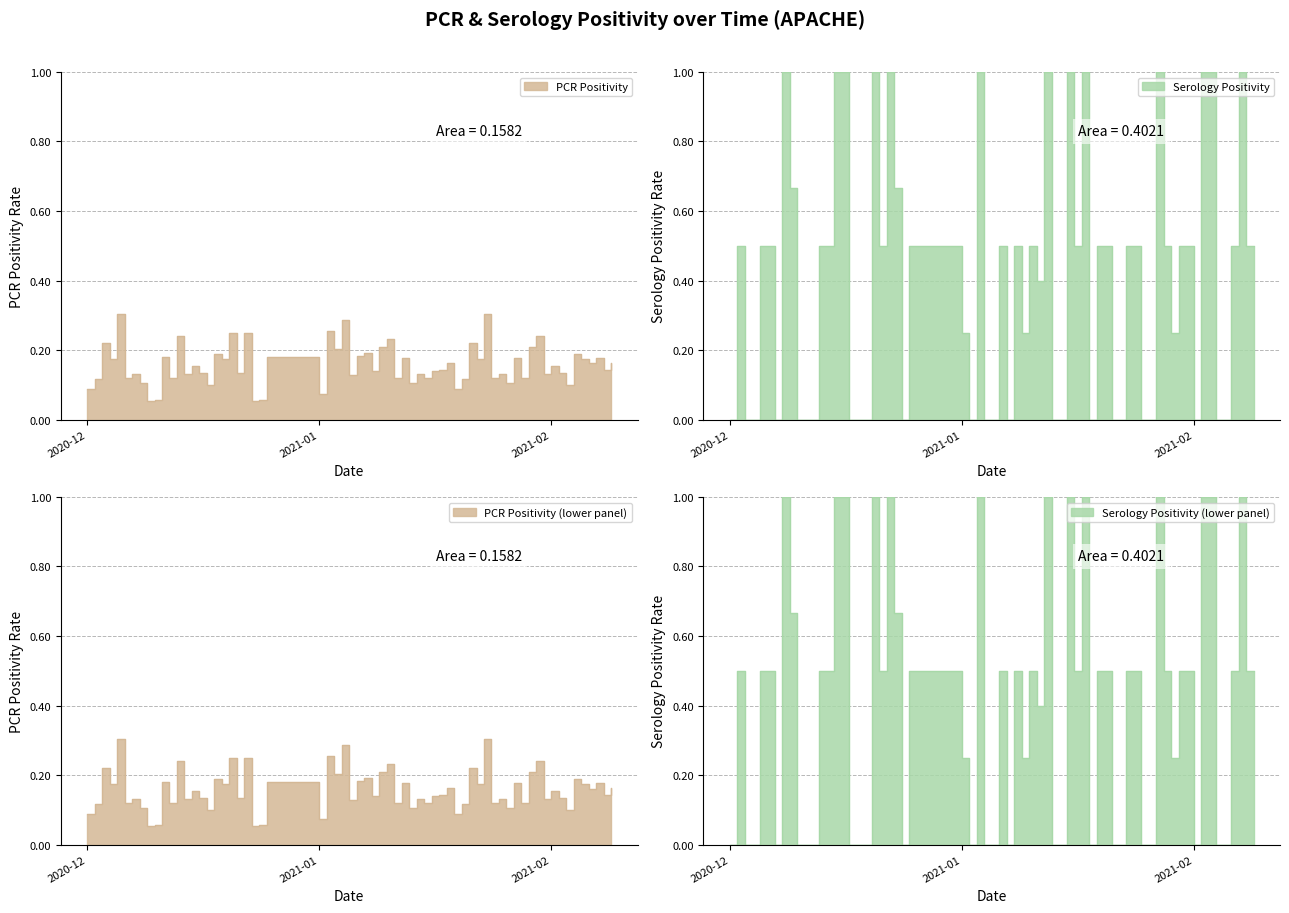

What is the maximum value shown in the chart?

1.0